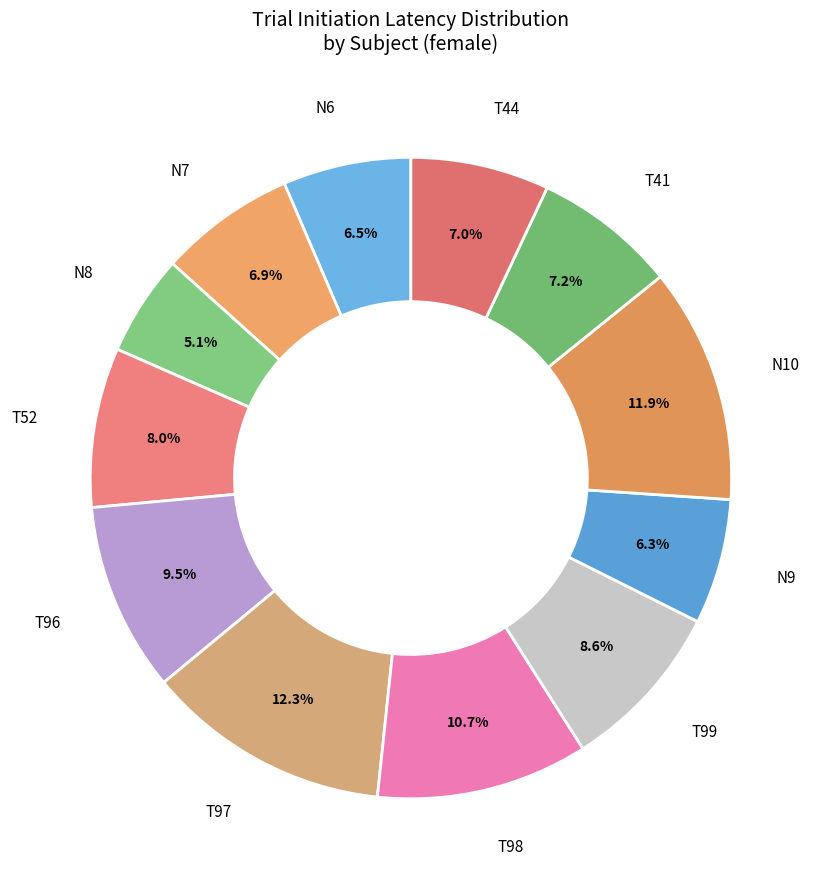

Combined, what portion of the pie is N8 and N7?

12.0%